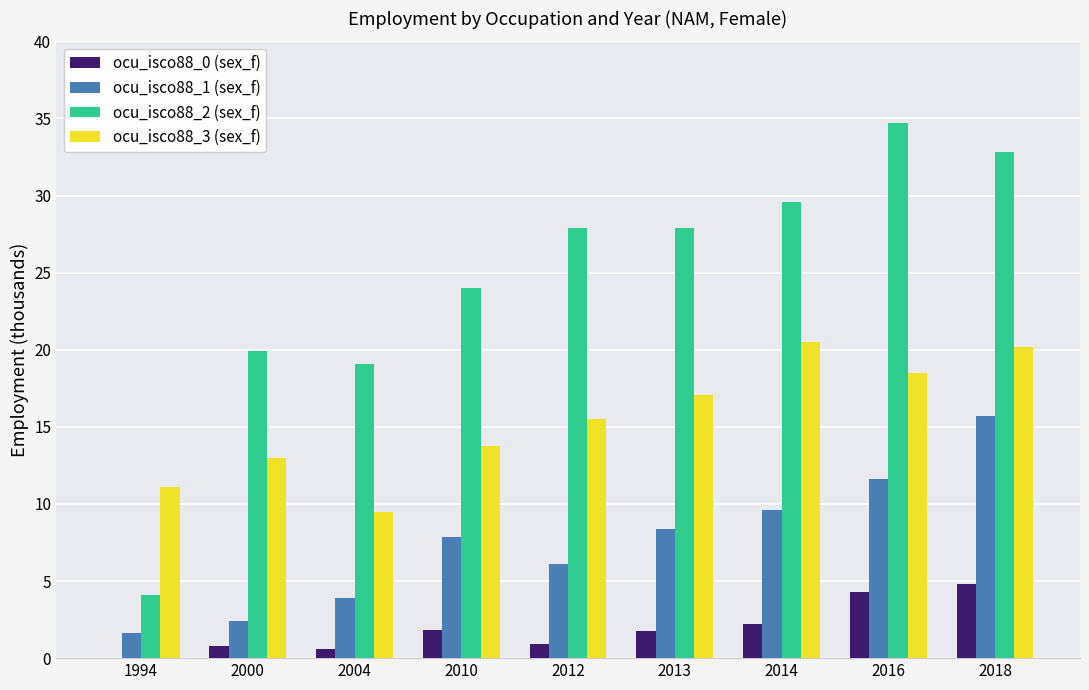

At which category does the chart reach its peak across all series?

2016